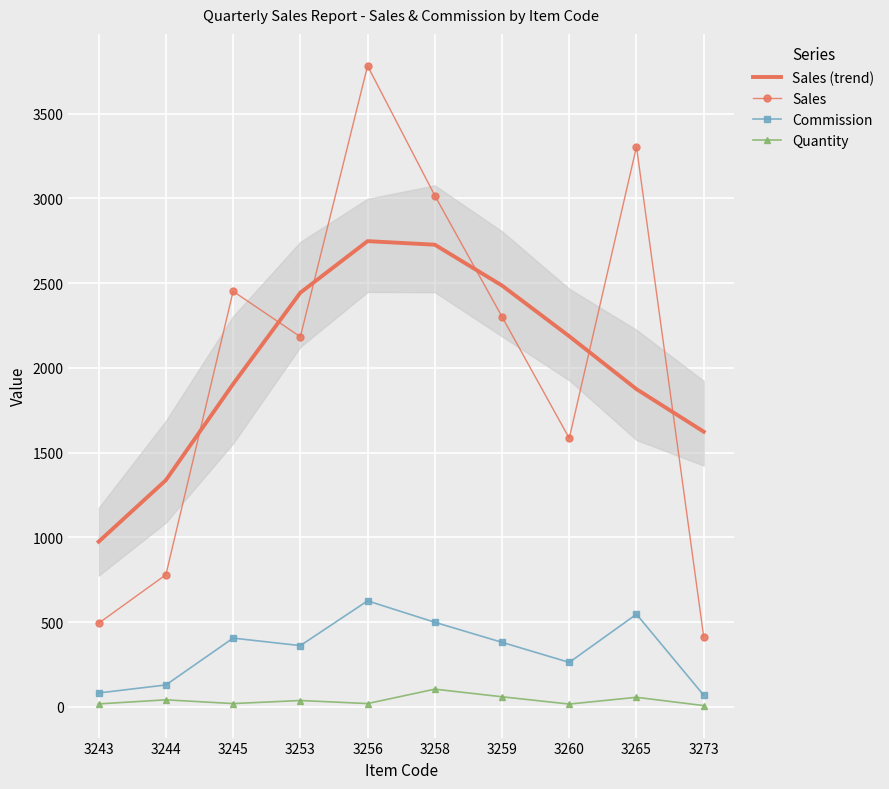

In Sales, how many points are lower than both neighbors (excluding endpoints)?

2